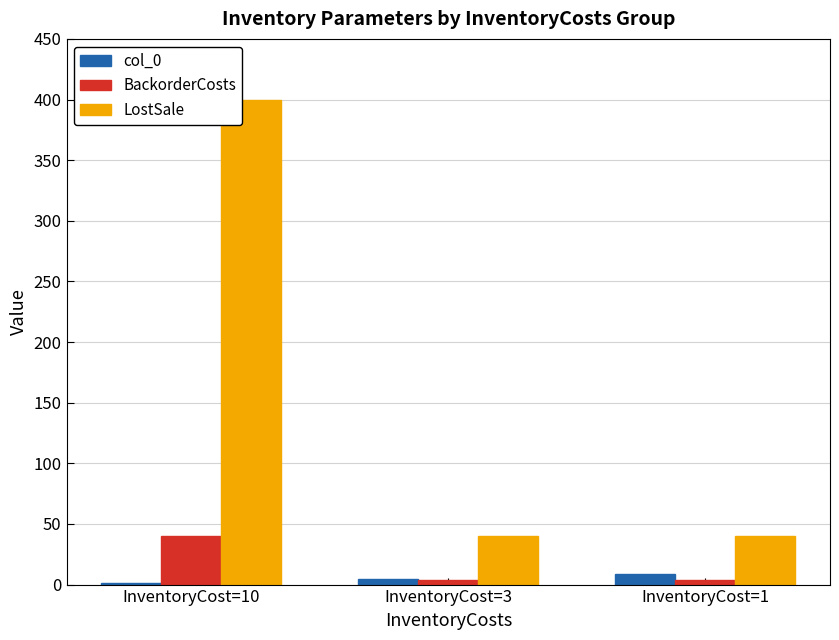

Between InventoryCost=10 and InventoryCost=1, which series saw the biggest shift?

LostSale